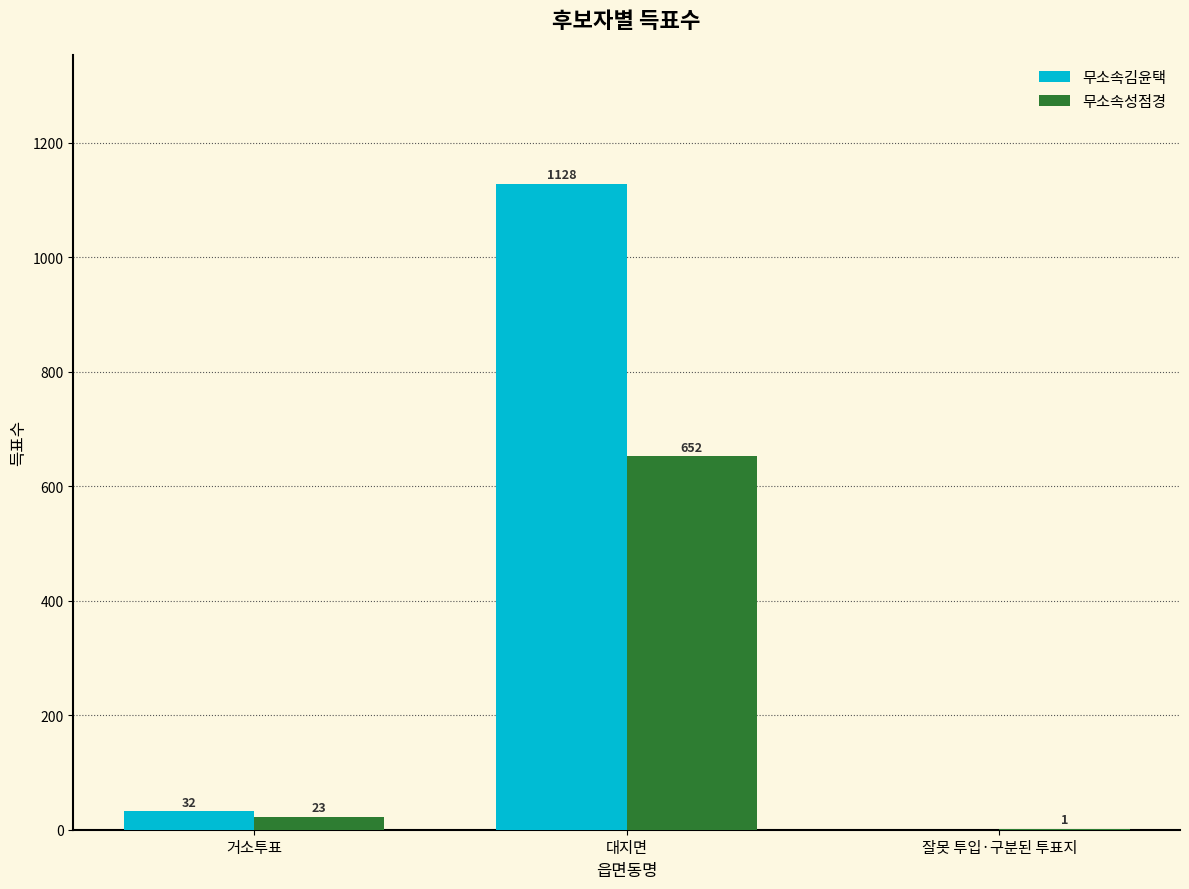

At which category is the sum across all series the highest?

대지면